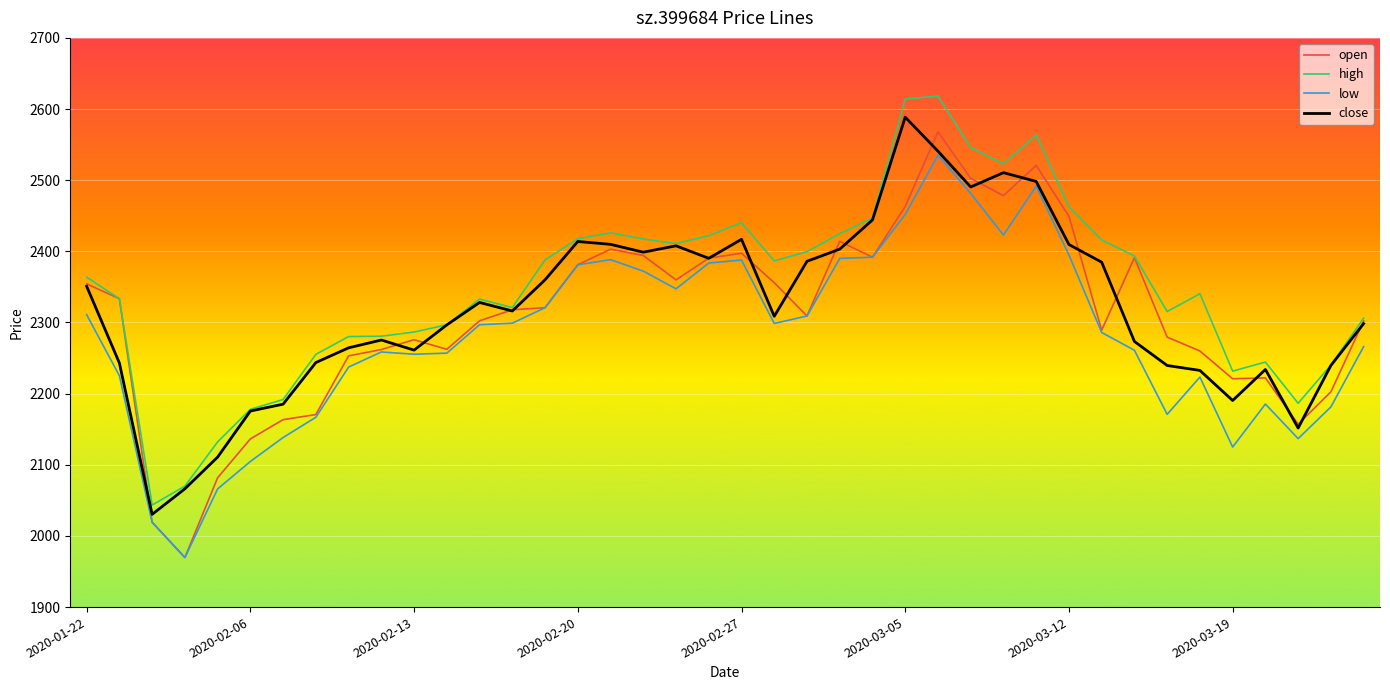

True or false: high and low cross at least once.

False